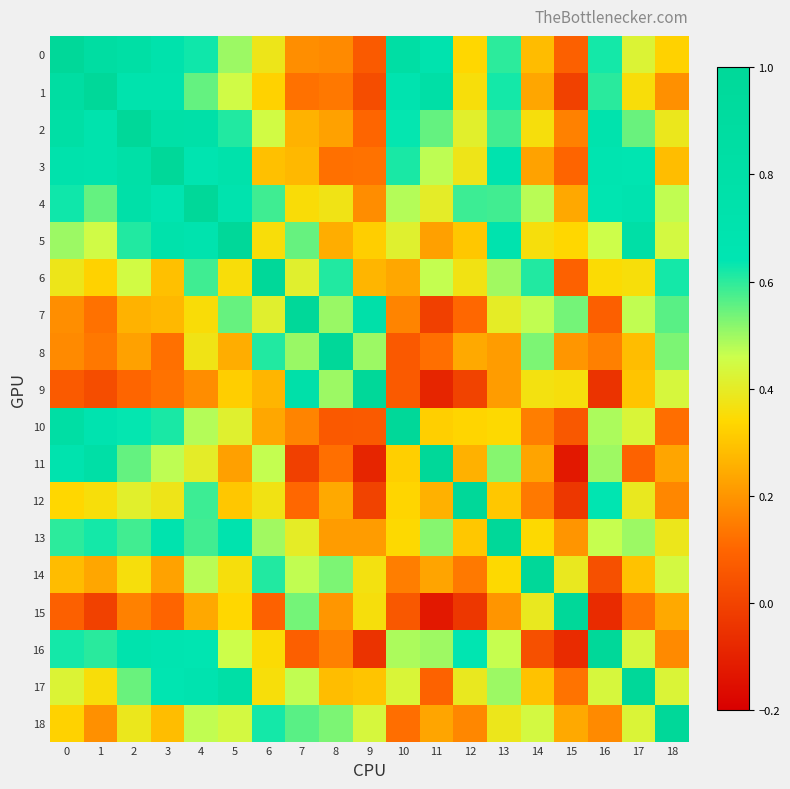

How many categories are shown in the chart?

19